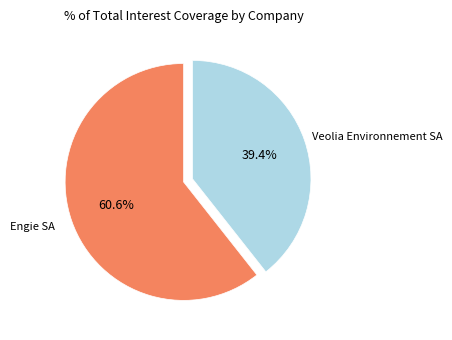

Is there any slice that represents more than half of the pie?

Yes